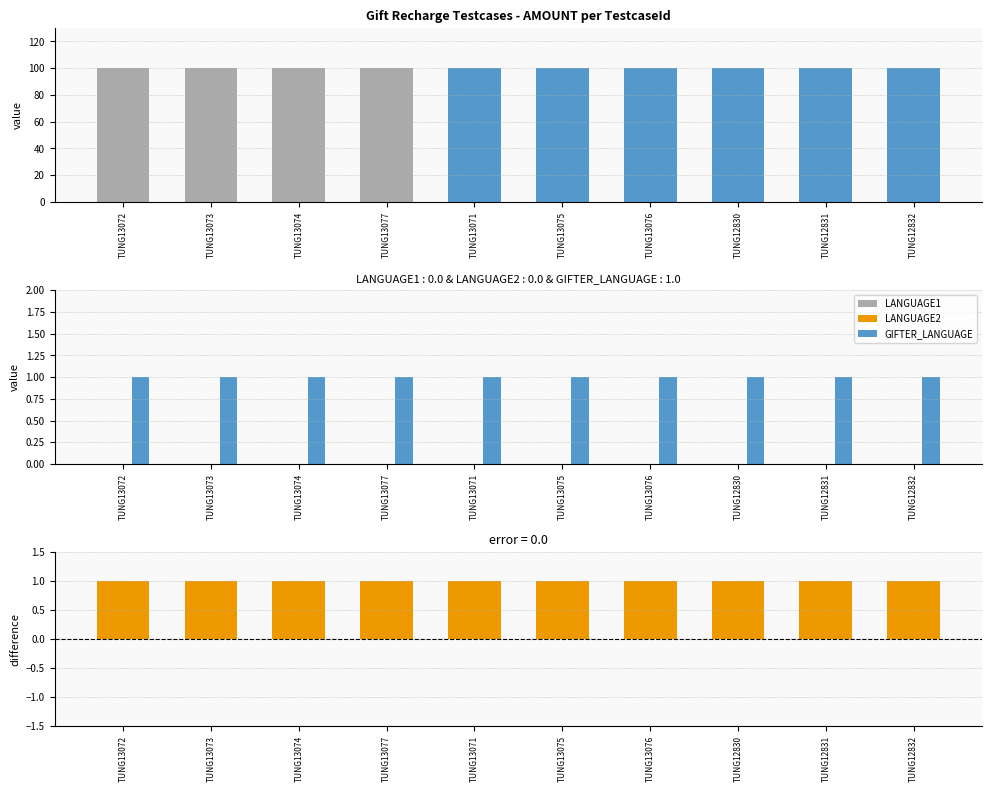

What is the difference between the highest and lowest values at TUNG13074?

100